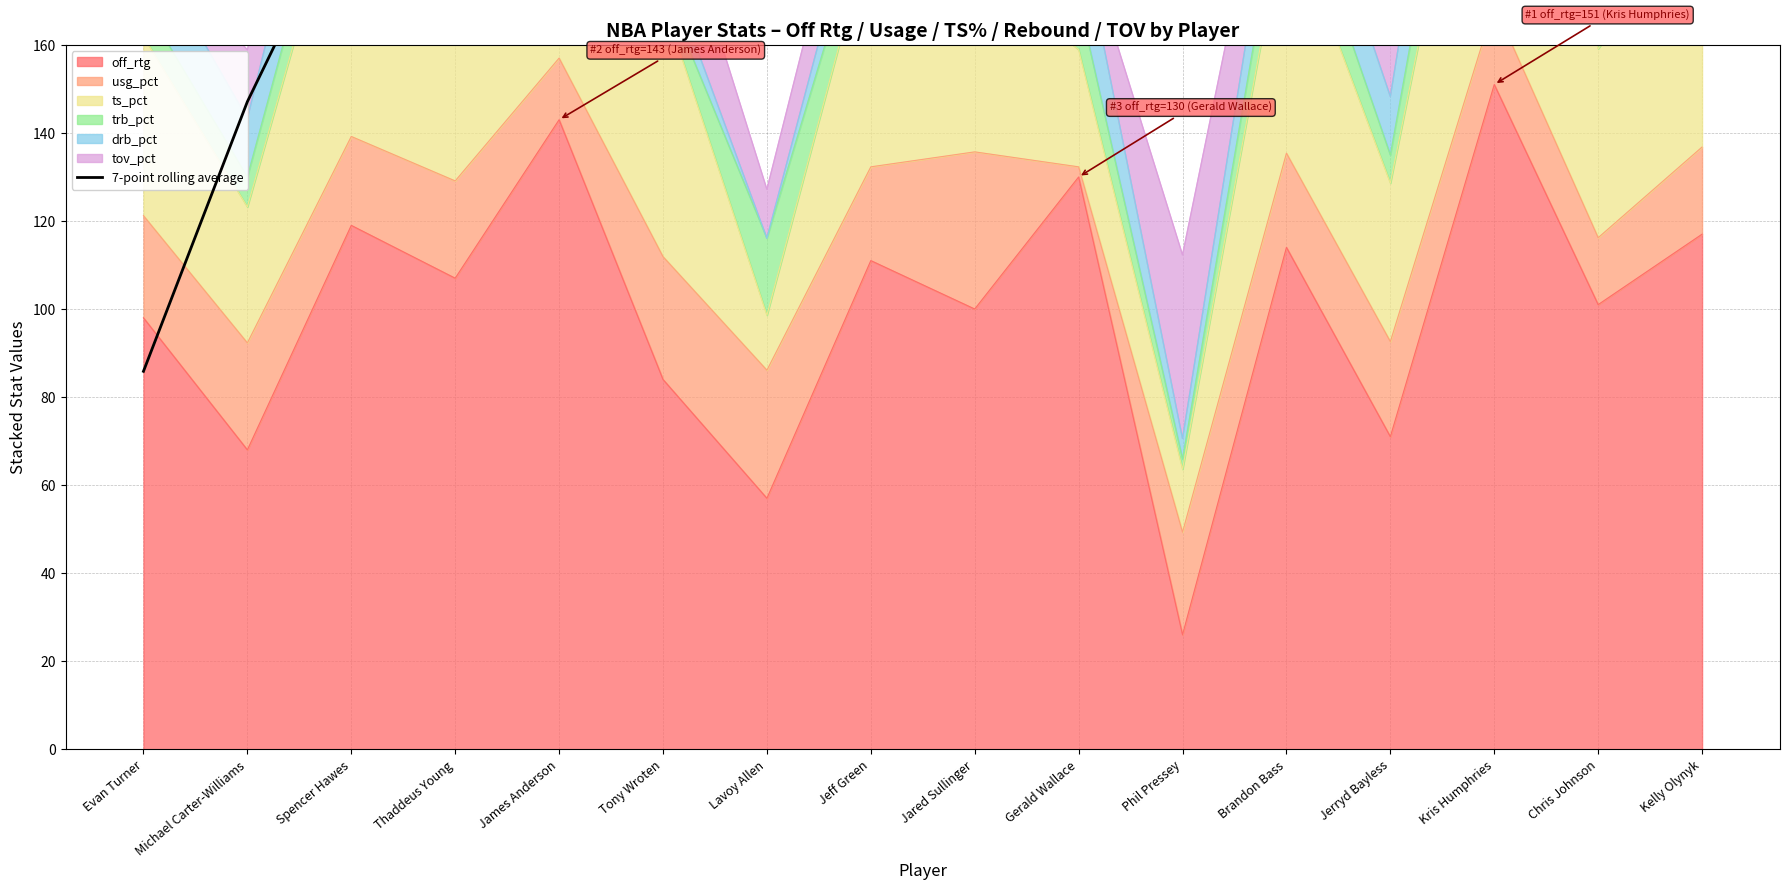

At which label is off_rtg closest to 88?

Tony Wroten